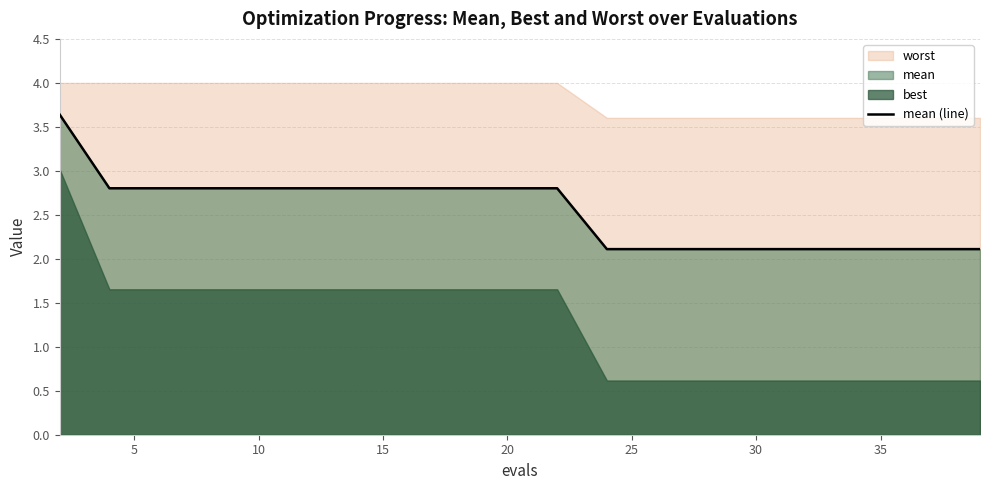

Does the chart display data point markers on the line(s)?

No